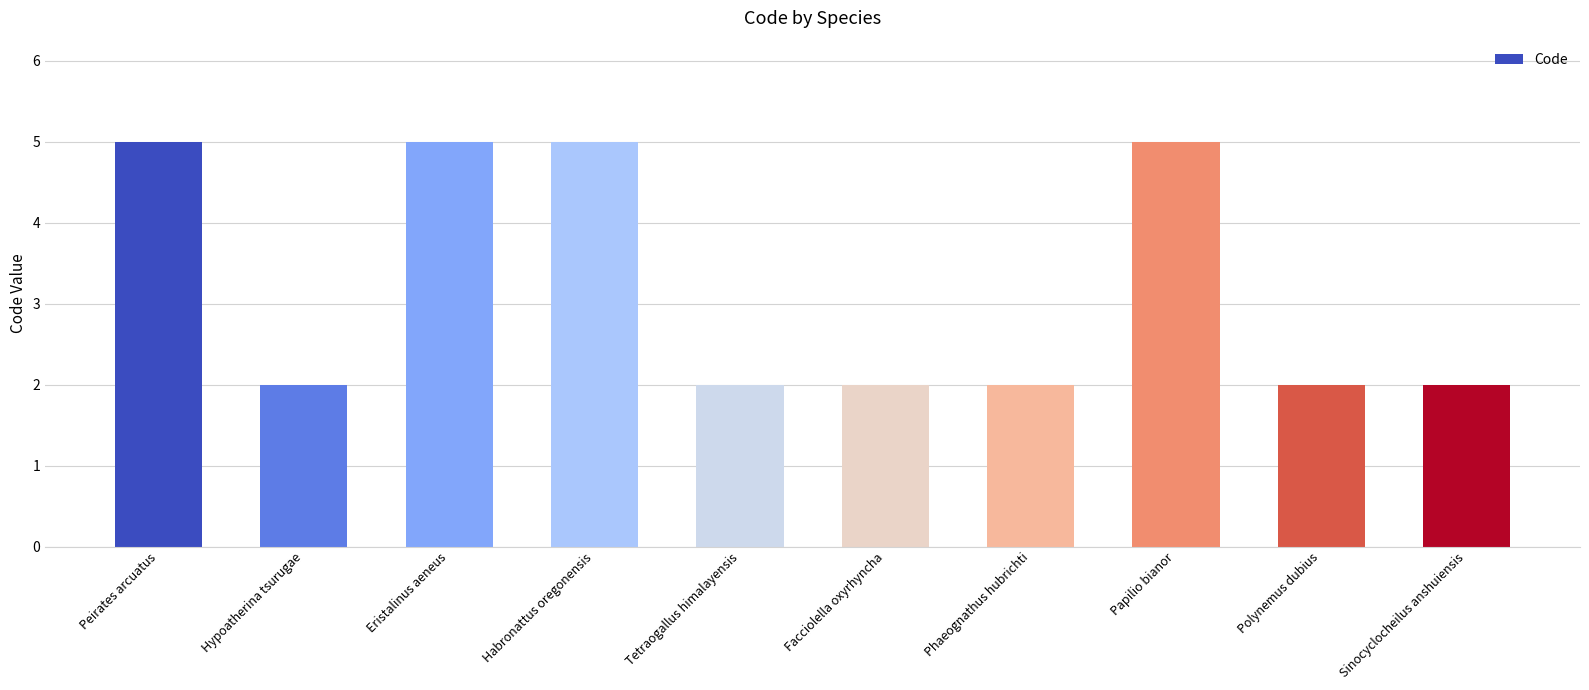

Read the value at Papilio bianor.

5